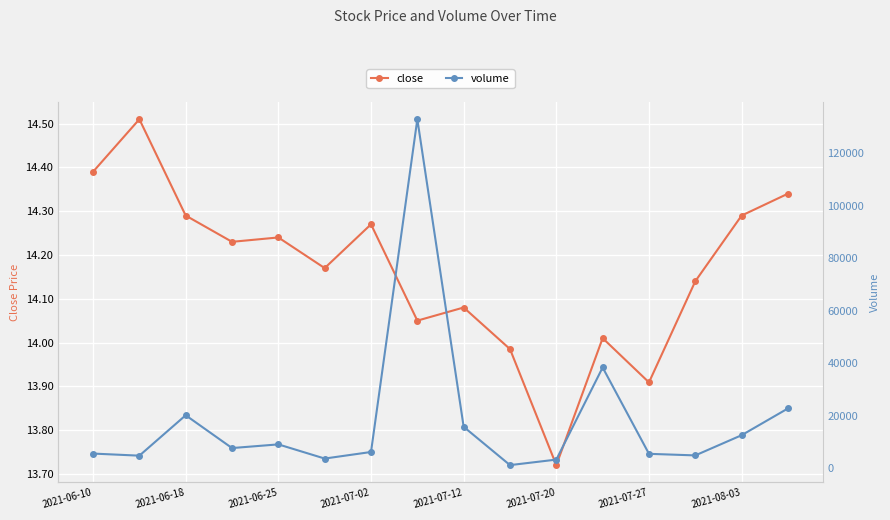

How many data points in volume are above 7700?

7